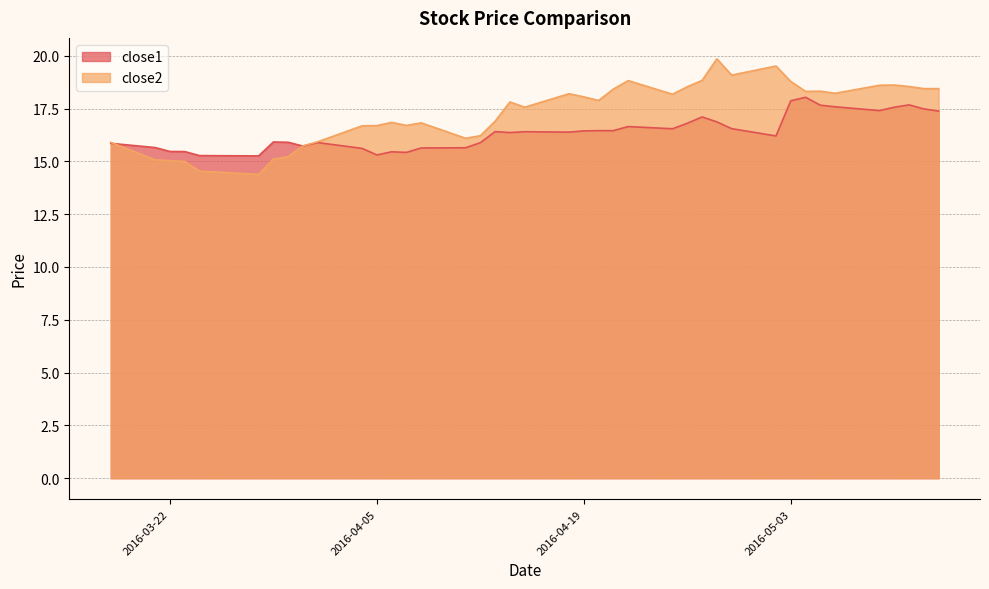

What is the difference between the maximum and minimum values in the close1 series?

2.8